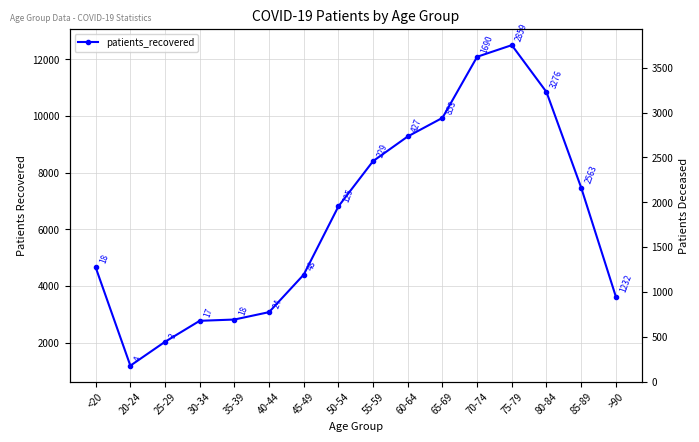

List the labels in order of value, largest first.

75-79, 70-74, 80-84, 65-69, 60-64, 55-59, 85-89, 50-54, <20, 45-49, >90, 40-44, 35-39, 30-34, 25-29, 20-24